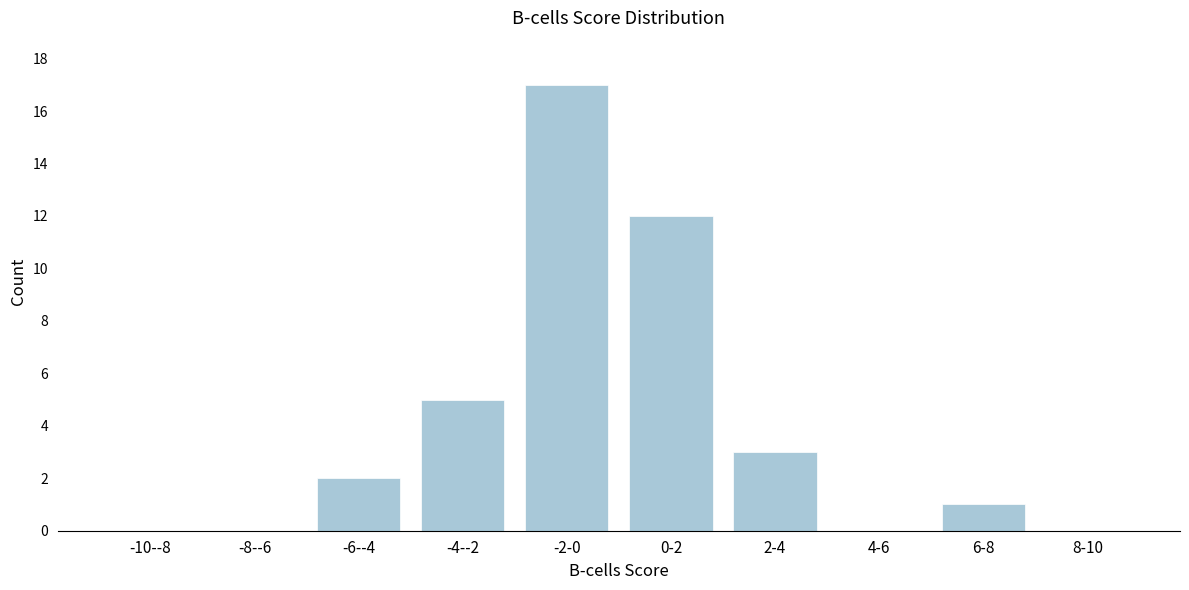

Reading left to right, extract all data points from this chart.

-10--8=0	-8--6=0	-6--4=2	-4--2=5	-2-0=17	0-2=12	2-4=3	4-6=0	6-8=1	8-10=0